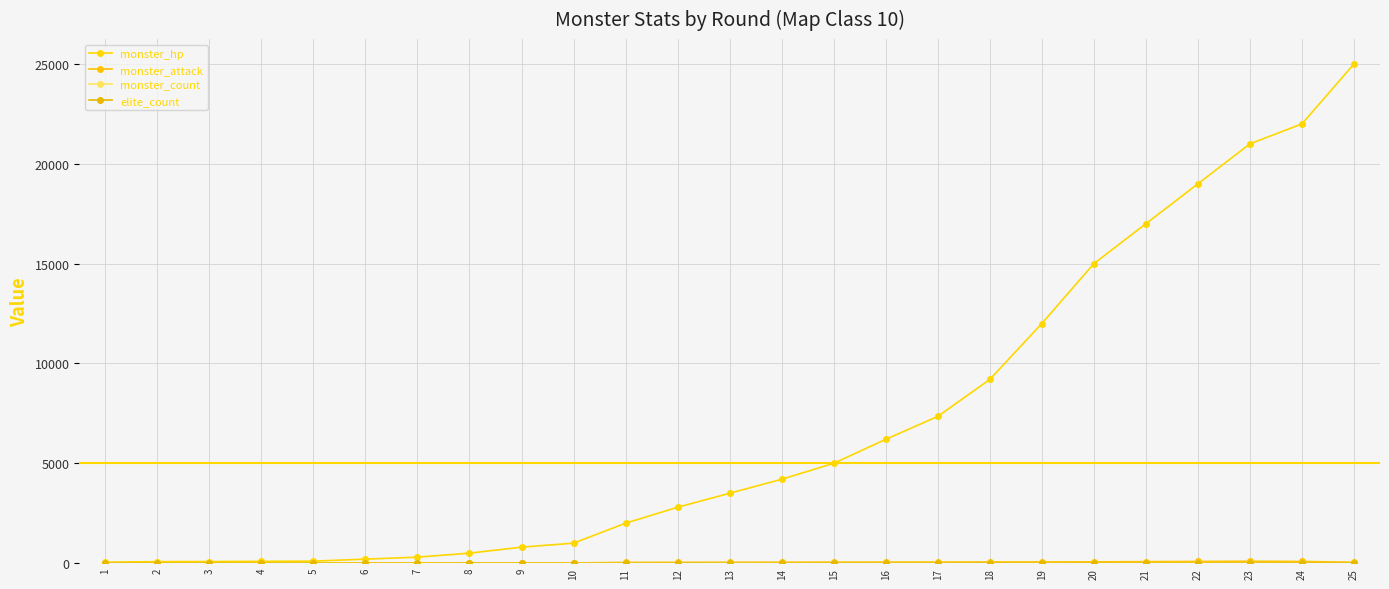

How many lines are shown in the chart?

4